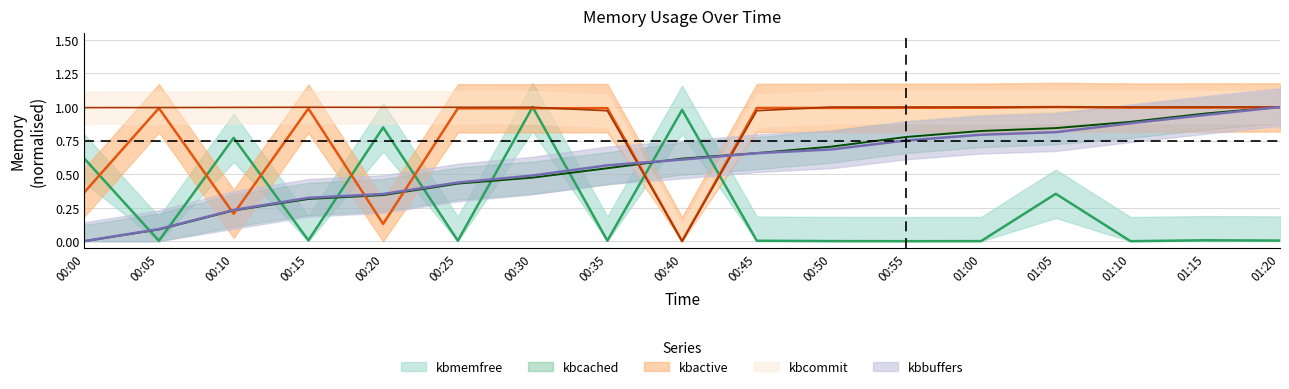

Which series has the widest spread of values?

kbcommit